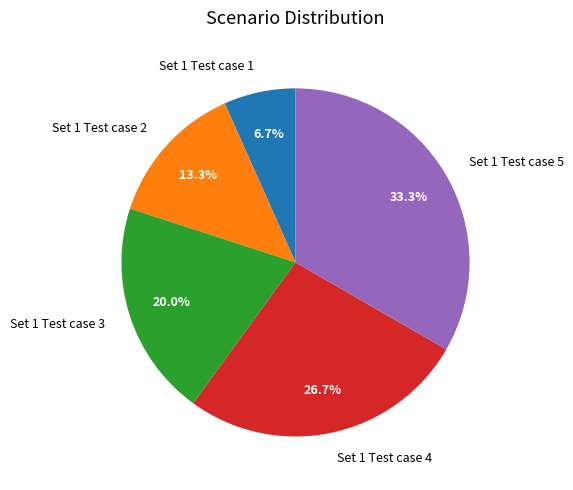

The Set 1 Test case 1 slice represents 7% of the pie. True or false?

True